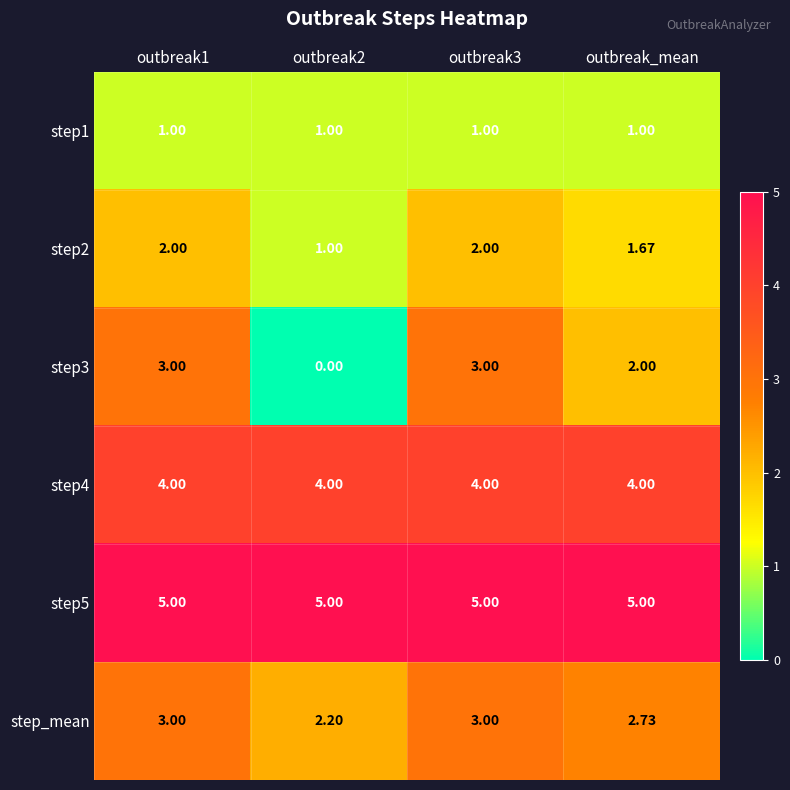

Is the value of step5 at outbreak3 greater than the value of step3 at outbreak1?

Yes